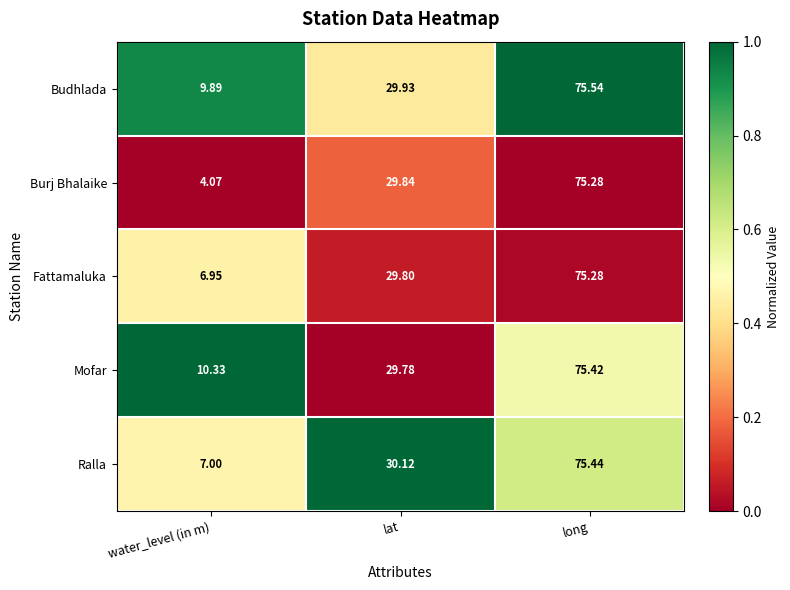

Which series has the widest spread of values?

Burj Bhalaike